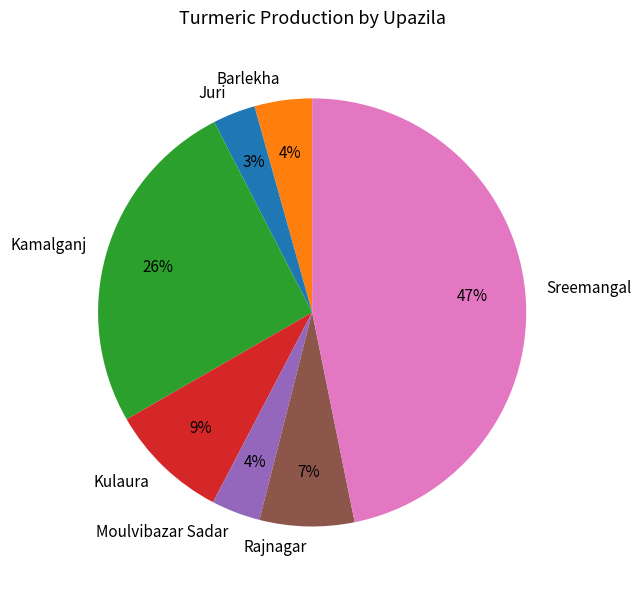

Which has a higher value, Sreemangal or Barlekha?

Sreemangal